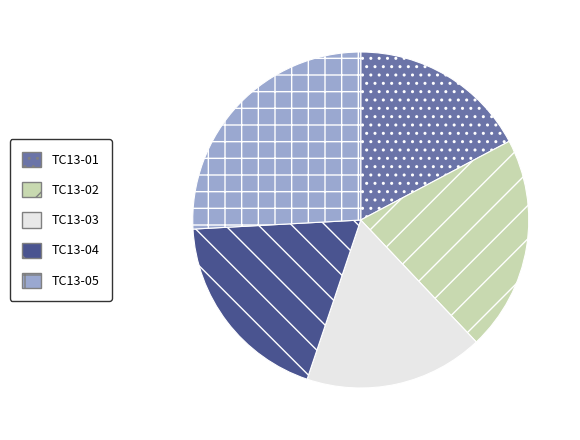

Which has a higher value, TC13-04 or TC13-02?

TC13-02